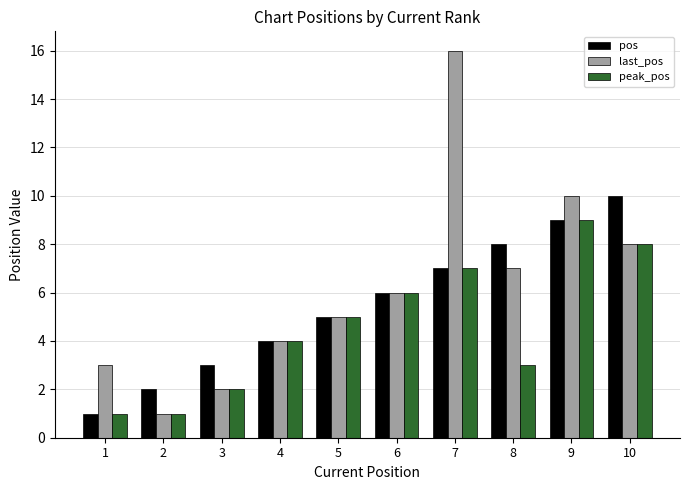

At which label does pos reach its peak?

10